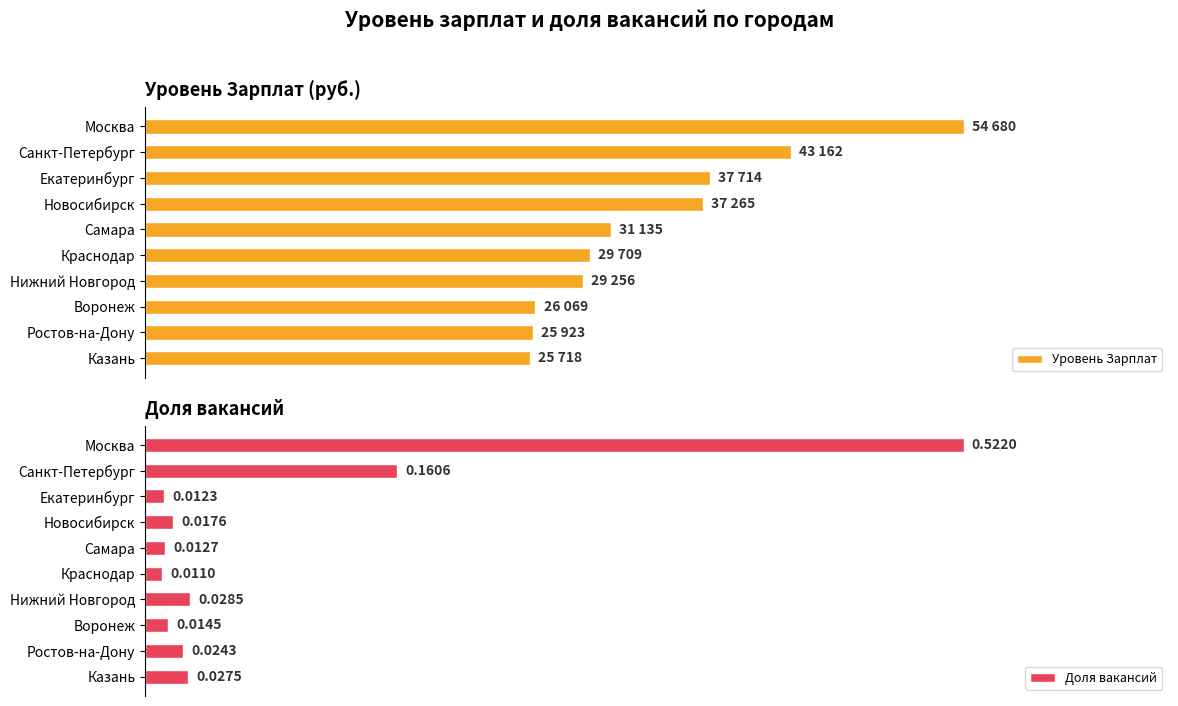

Which series has the largest total across all categories?

Уровень Зарплат